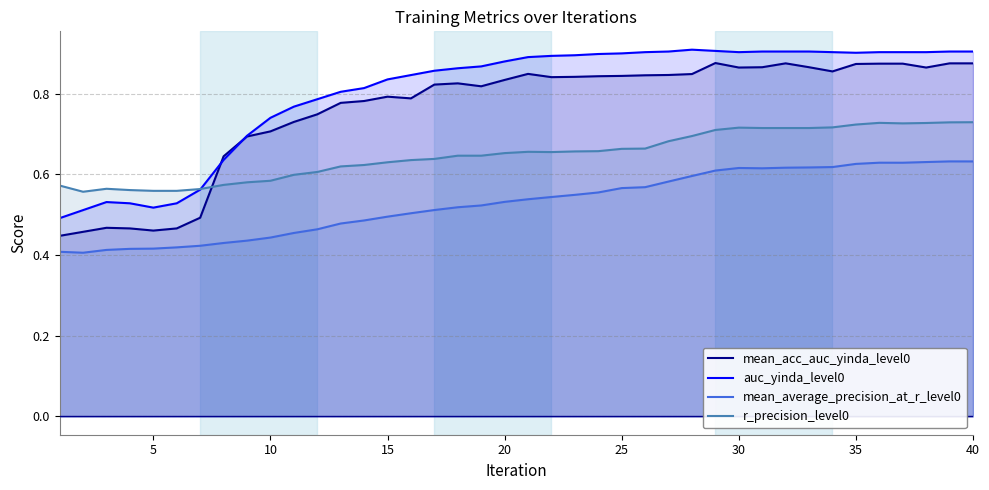

How many interior local valleys does the mean_acc_auc_yinda_level0 series have?

7